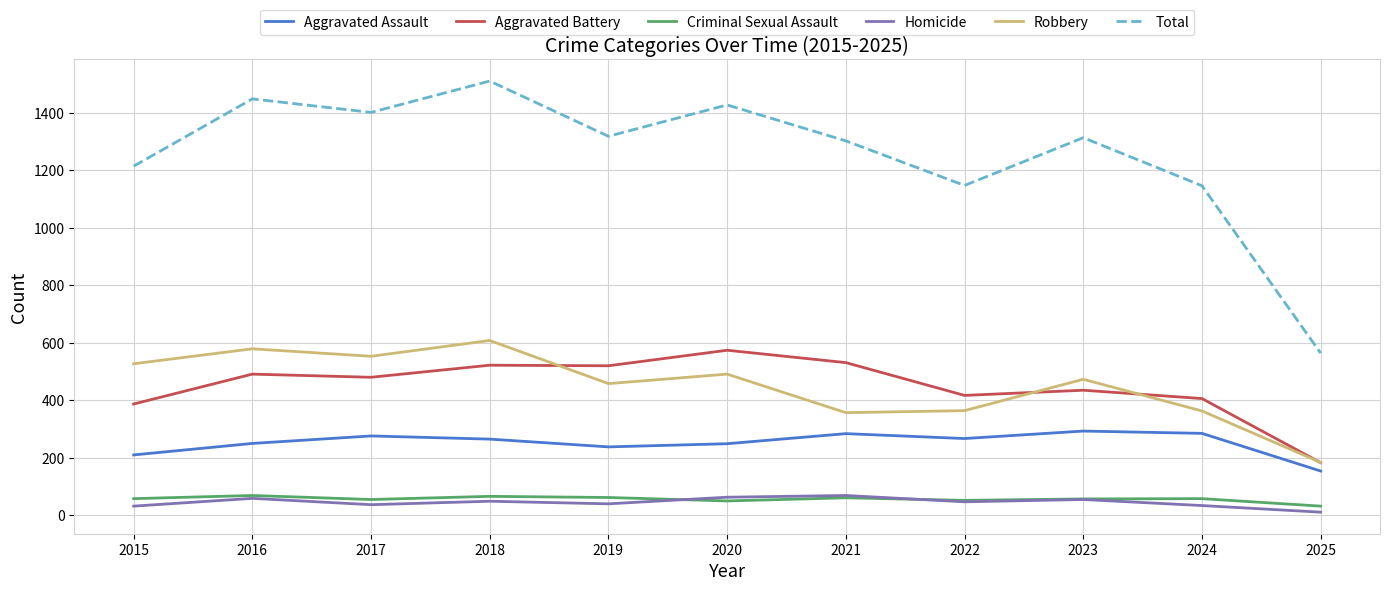

True or false: Criminal Sexual Assault and Total intersect in this chart.

False